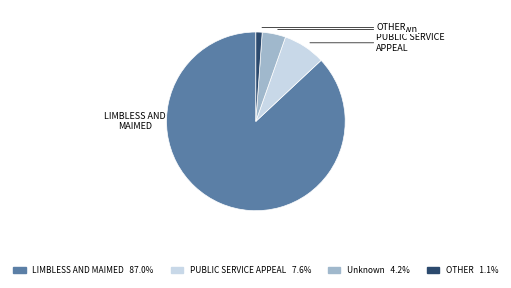

Is the sum of Unknown and PUBLIC SERVICE APPEAL greater than half?

No